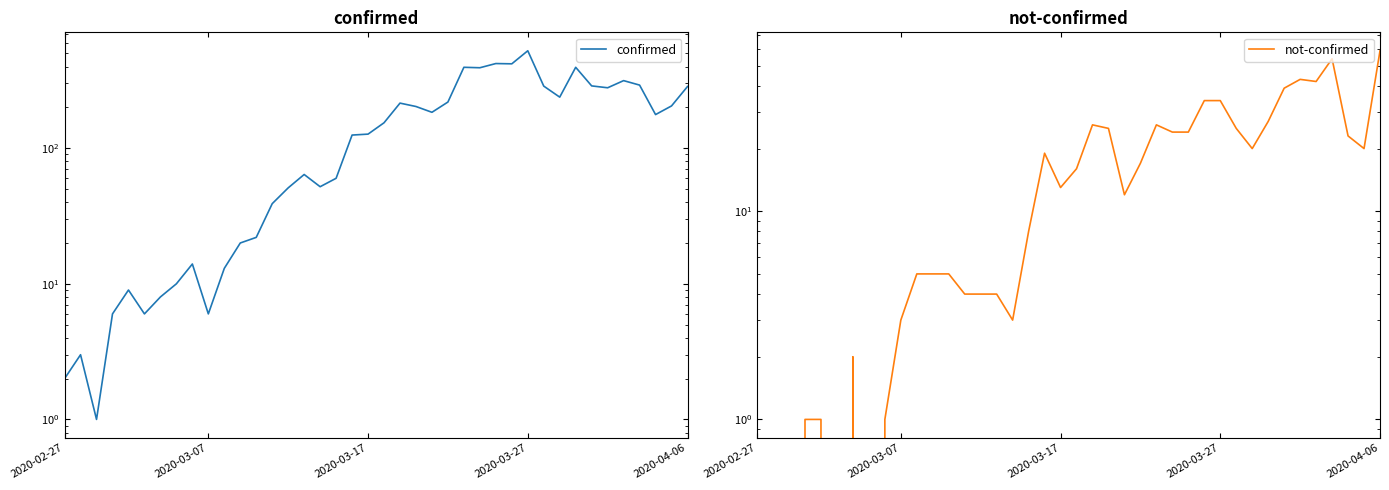

Does the chart have visible grid lines?

No